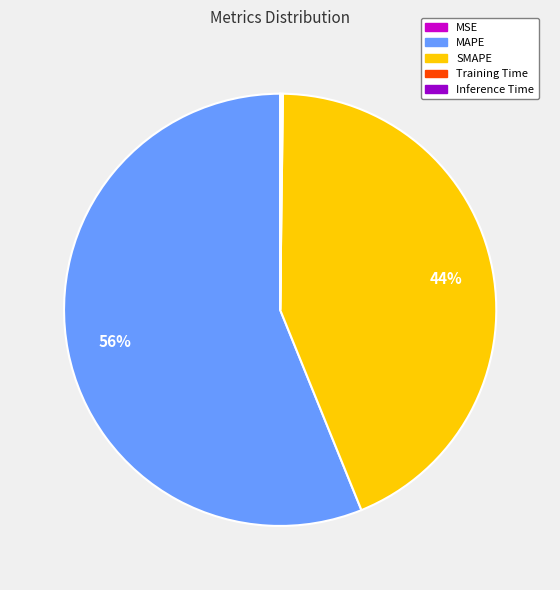

Which category has the biggest portion of the pie?

MAPE